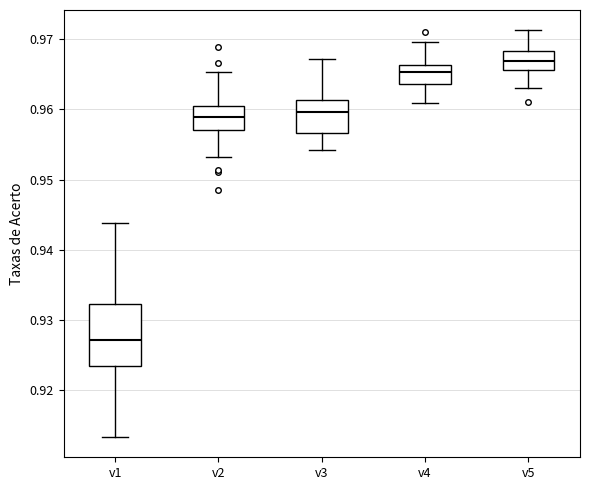

Reading left to right, transcribe this box plot: for each box, give where its median line is, the range the box spans, and where its two whiskers end, as read against the y-axis. The values are not printed on the chart, so give them approximately, as read against the axis.

v1: median 0.927, box 0.923 to 0.932, whiskers 0.913 to 0.944
v2: median 0.959, box 0.957 to 0.960, whiskers 0.953 to 0.965
v3: median 0.960, box 0.957 to 0.961, whiskers 0.954 to 0.967
v4: median 0.965, box 0.964 to 0.966, whiskers 0.961 to 0.970
v5: median 0.967, box 0.966 to 0.968, whiskers 0.963 to 0.971